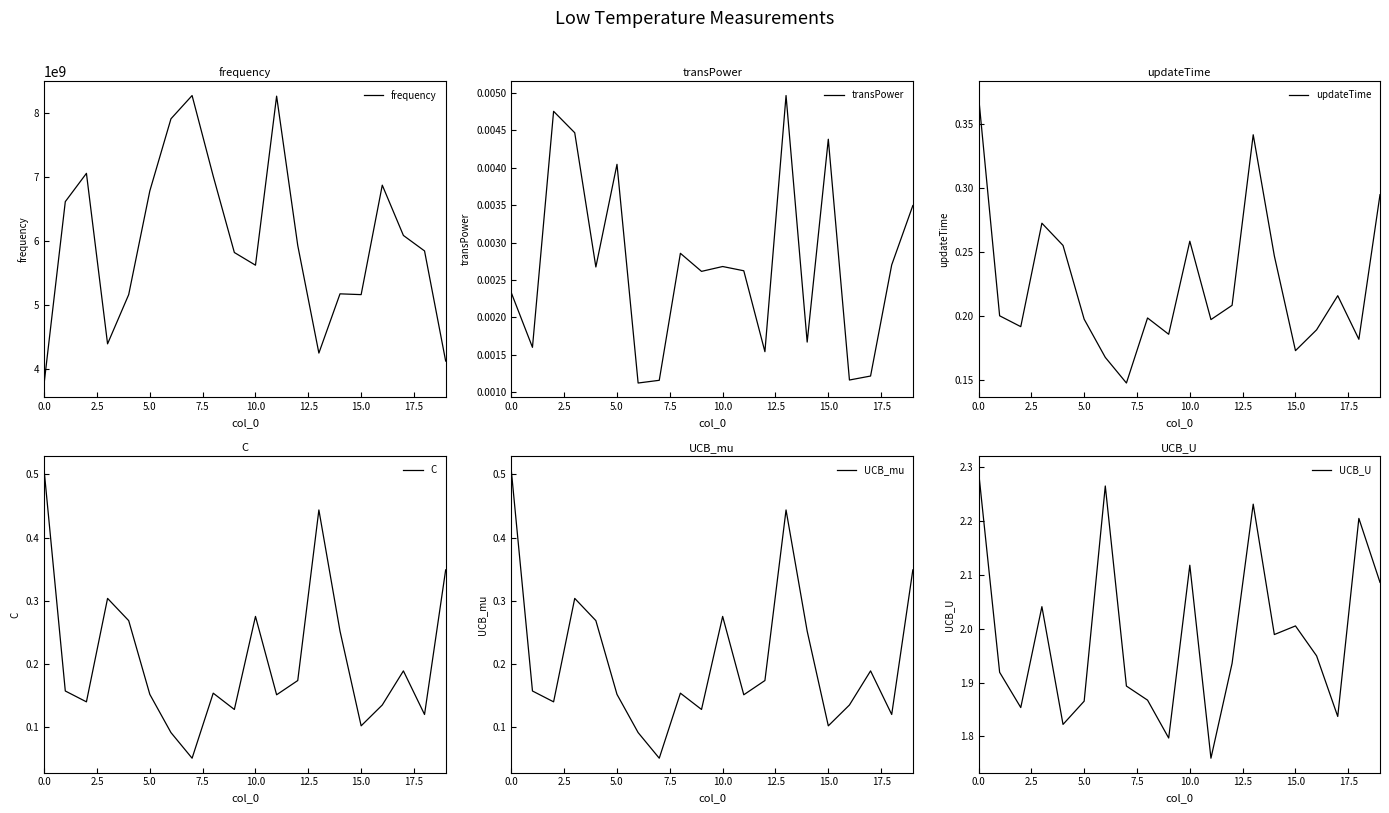

What is the label of the 5th point from the right?

15